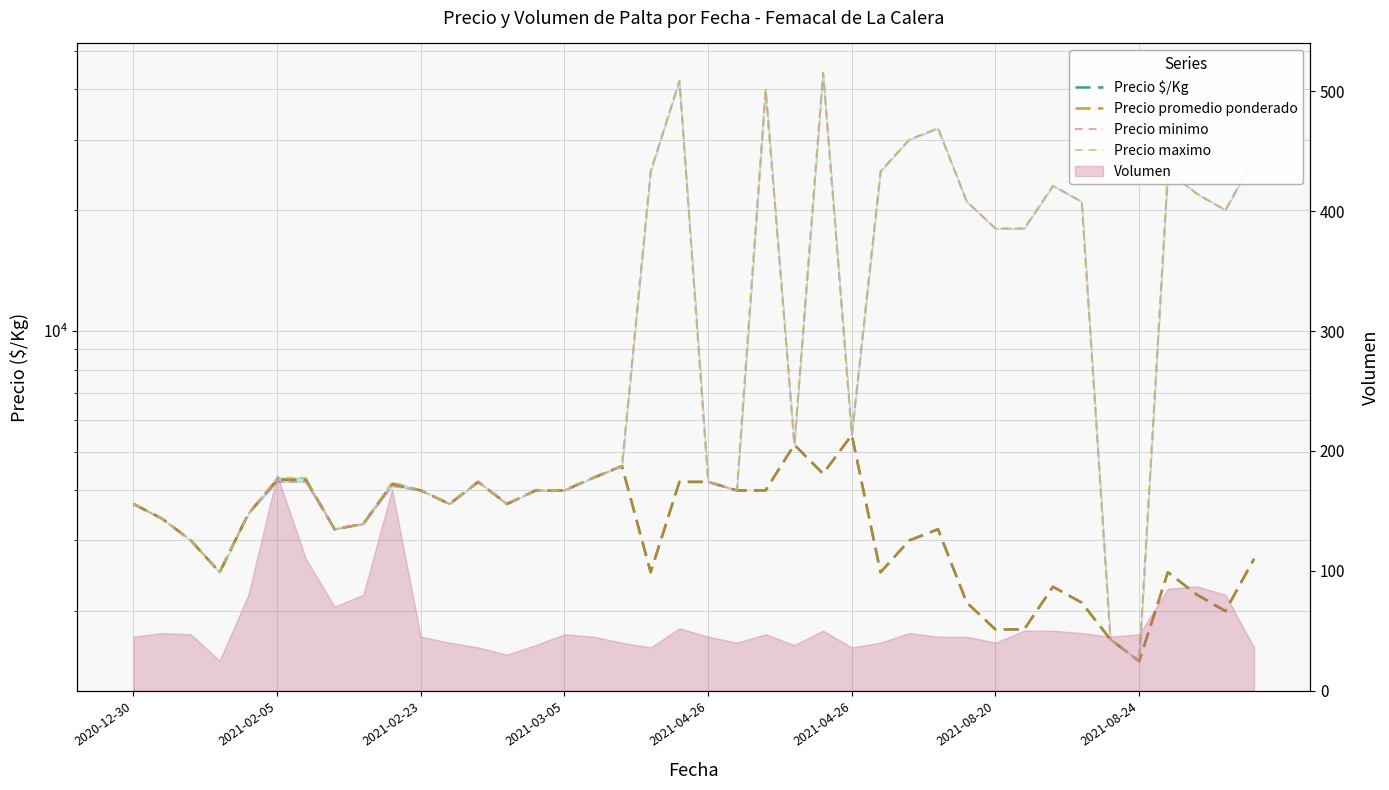

Is it true that Precio $/Kg equals 4000 at 2021-02-23?

True